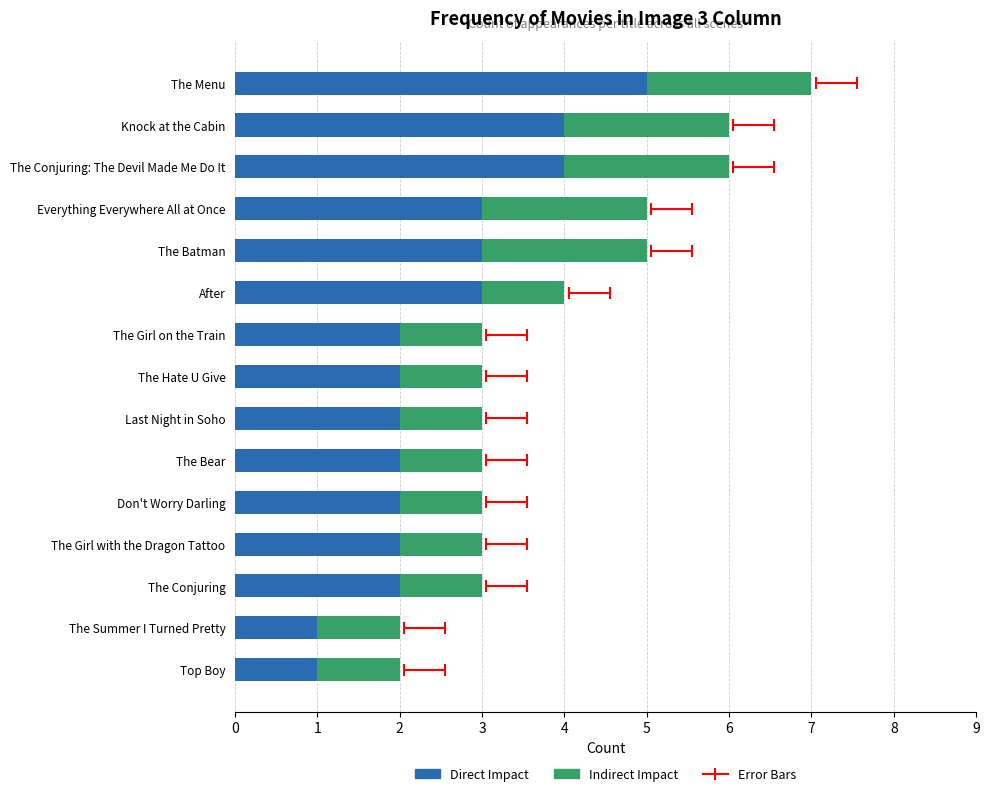

Which series has the largest range (max minus min)?

Direct Impact